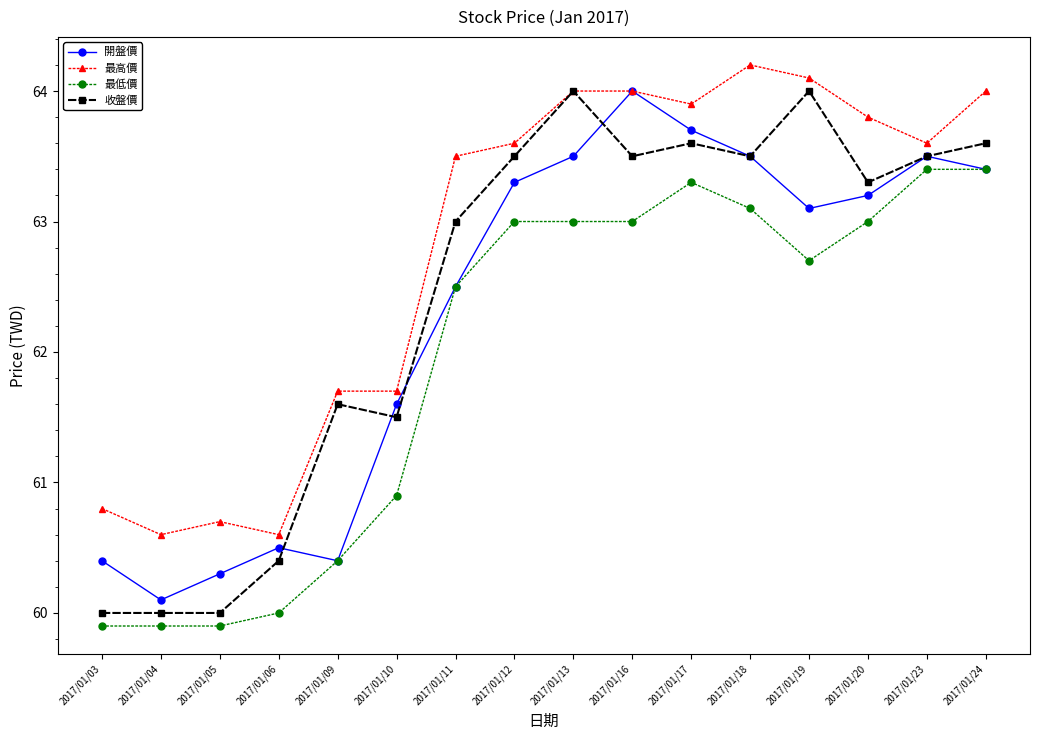

True or false: 開盤價 and 收盤價 cross at least once.

True